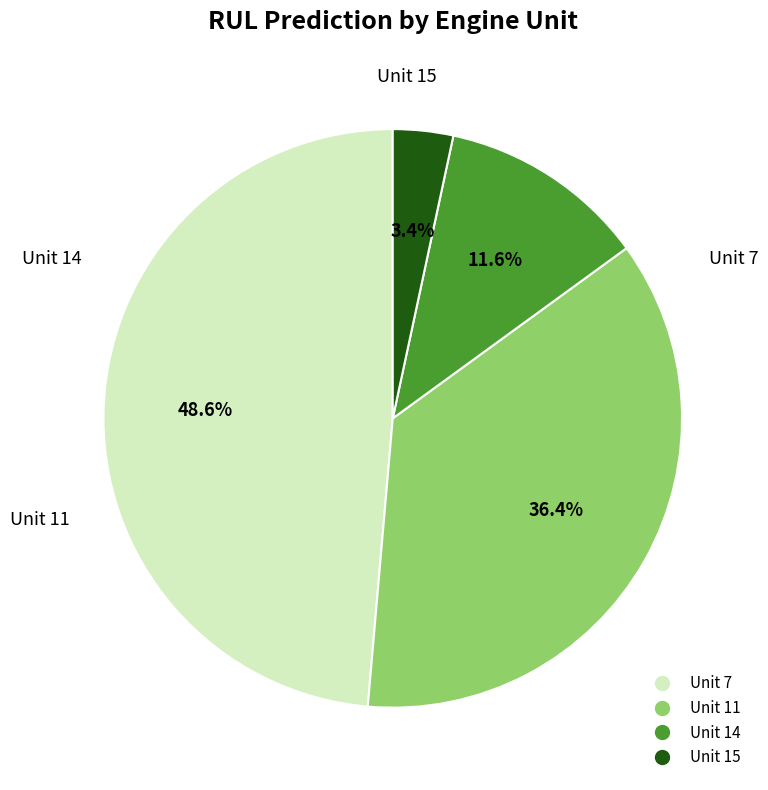

To the nearest percent, what is the average slice percentage?

25%